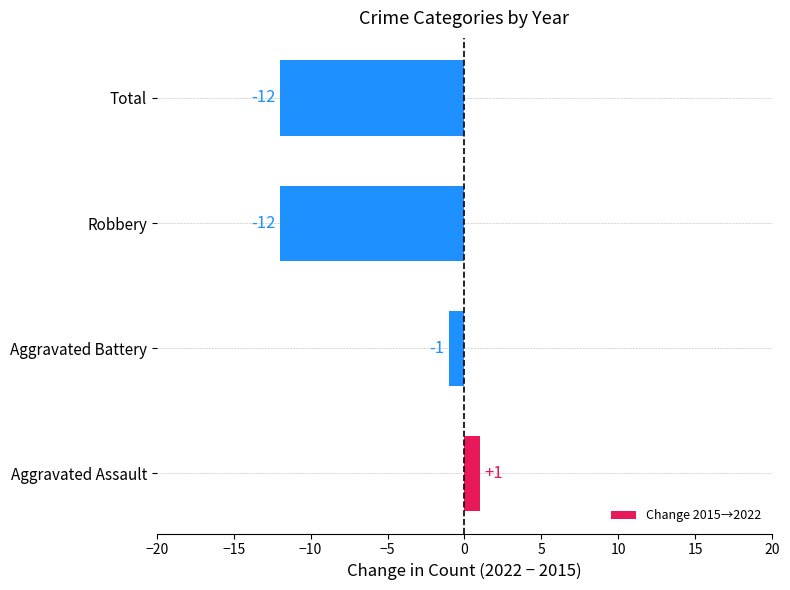

Is it true that the value at Aggravated Assault is 1?

True